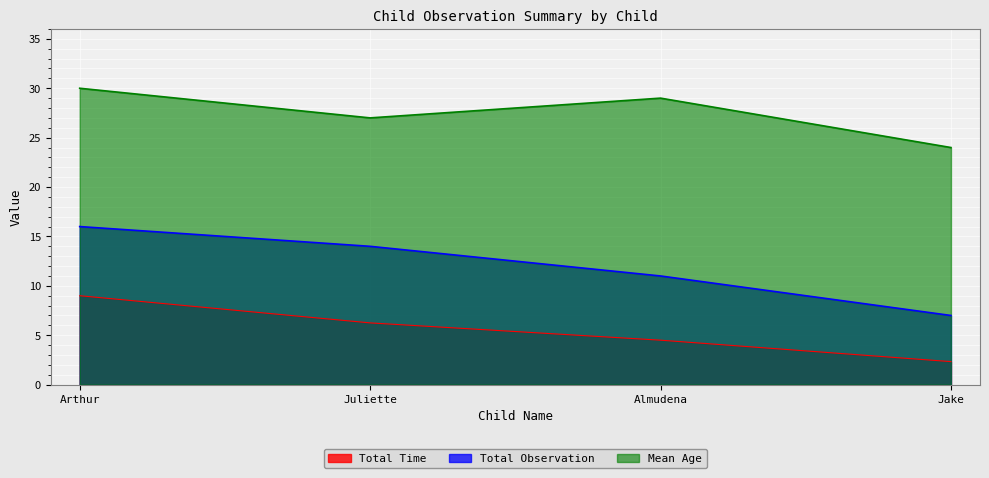

At Almudena, list the series in order from largest to smallest.

Mean Age, Total Observation, Total Time